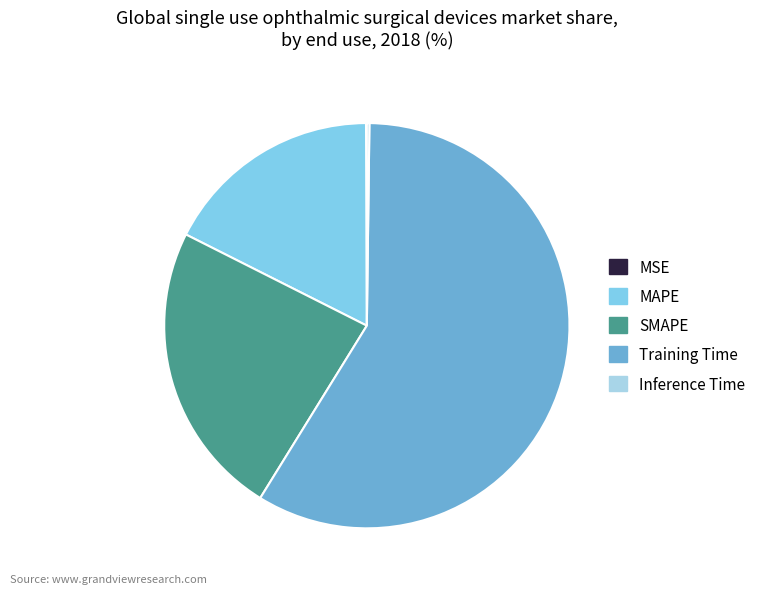

Which category has the biggest portion of the pie?

Training Time